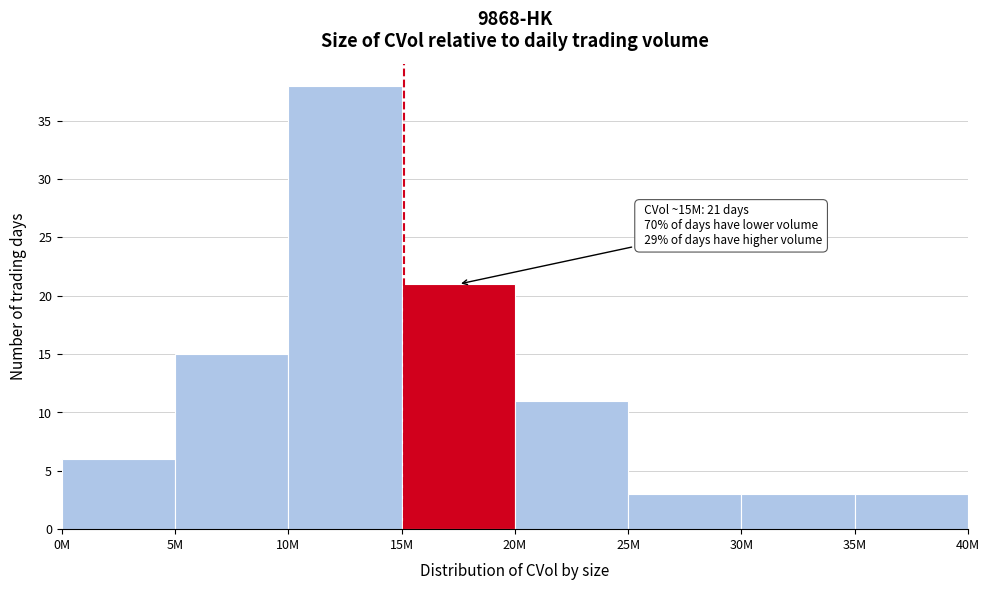

Reading left to right, extract all data points from this chart.

0M=6	5M=15	10M=38	15M=21	20M=11	25M=3	30M=3	35M=3